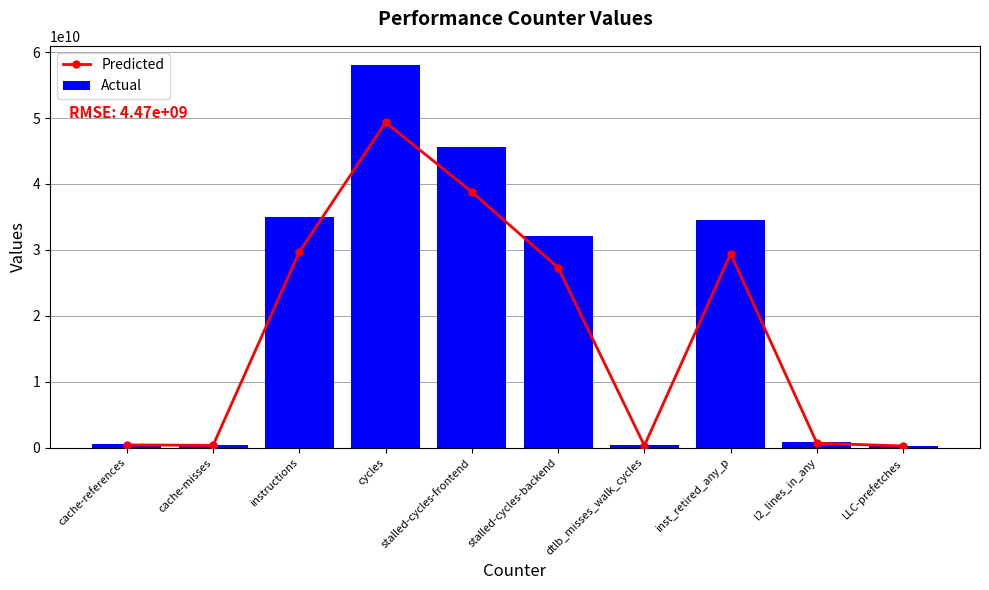

At which label does Predicted reach its minimum?

LLC-prefetches